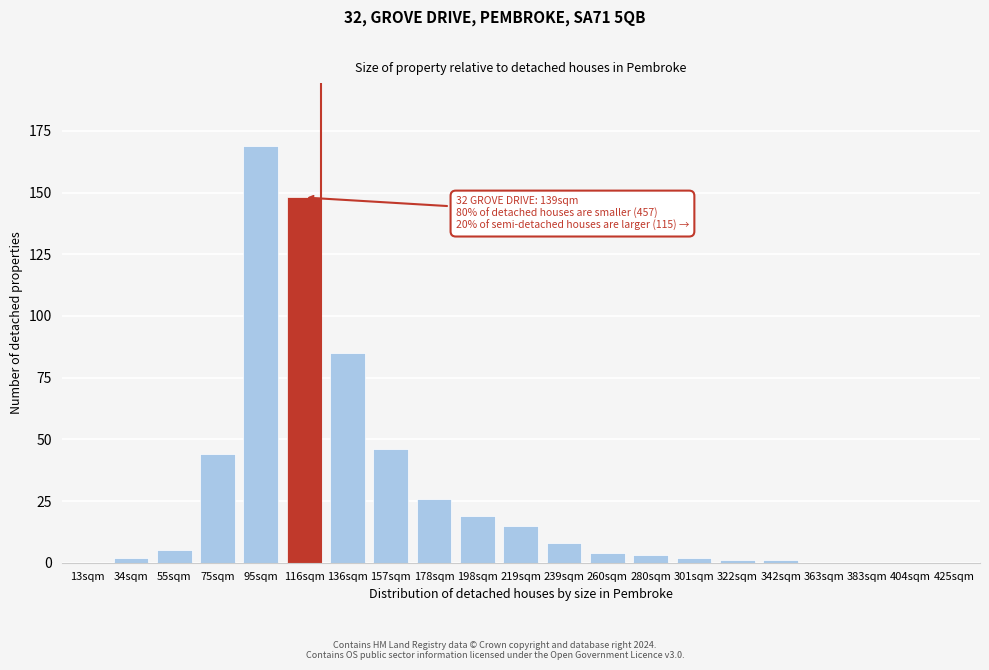

Reading left to right, list all the values displayed in this chart.

13sqm=0	34sqm=2	55sqm=5	75sqm=44	95sqm=169	116sqm=148	136sqm=85	157sqm=46	178sqm=26	198sqm=19	219sqm=15	239sqm=8	260sqm=4	280sqm=3	301sqm=2	322sqm=1	342sqm=1	363sqm=0	383sqm=0	404sqm=0	425sqm=0